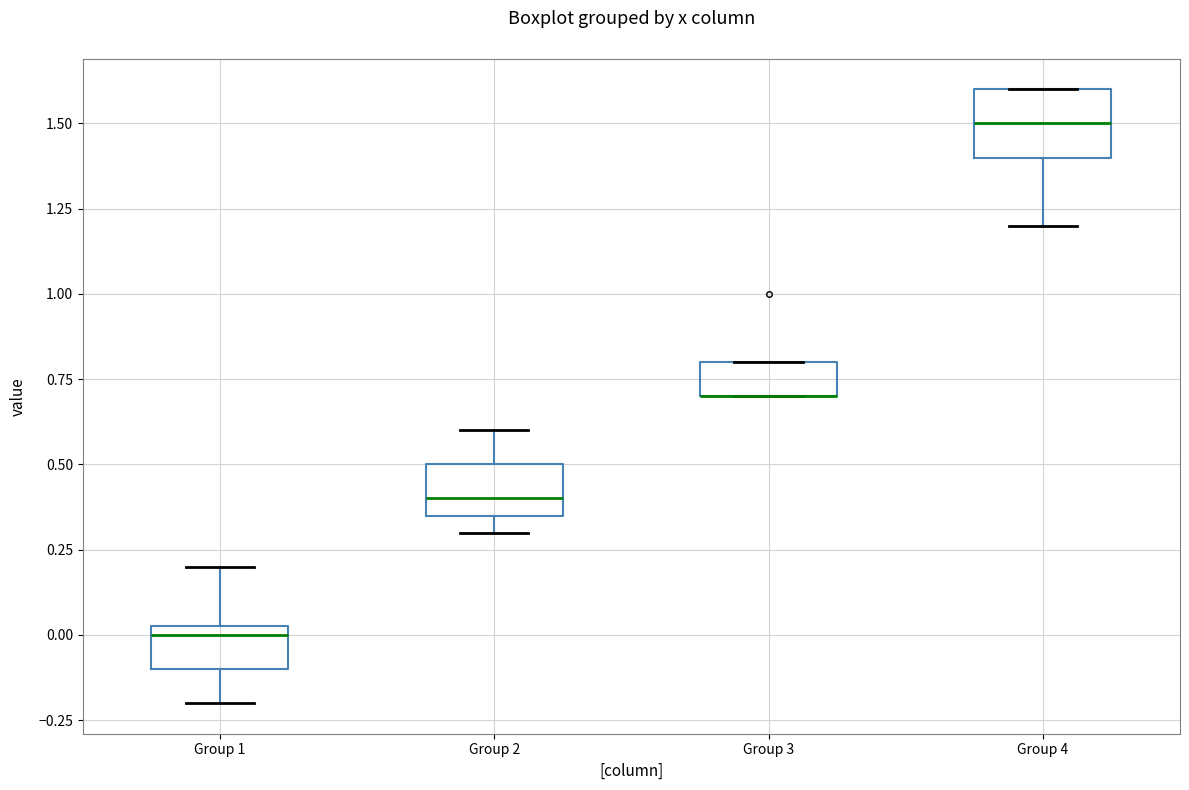

Where does the median line of the box for Group 4 sit on the y-axis? The values are not printed on the chart, so give them approximately, as read against the axis.

1.50